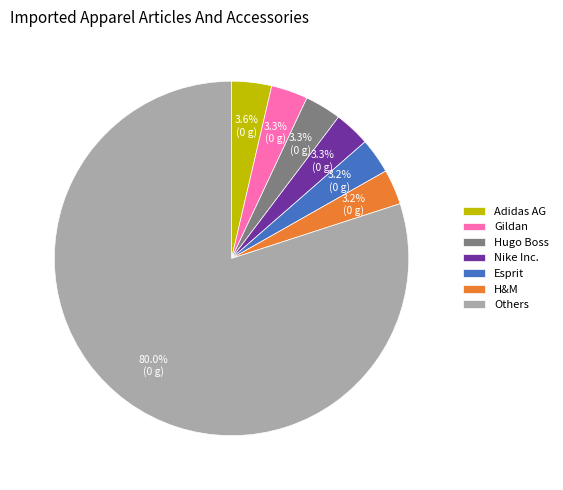

Approximately how many times larger is the value at H&M compared to Nike Inc.?

1.0